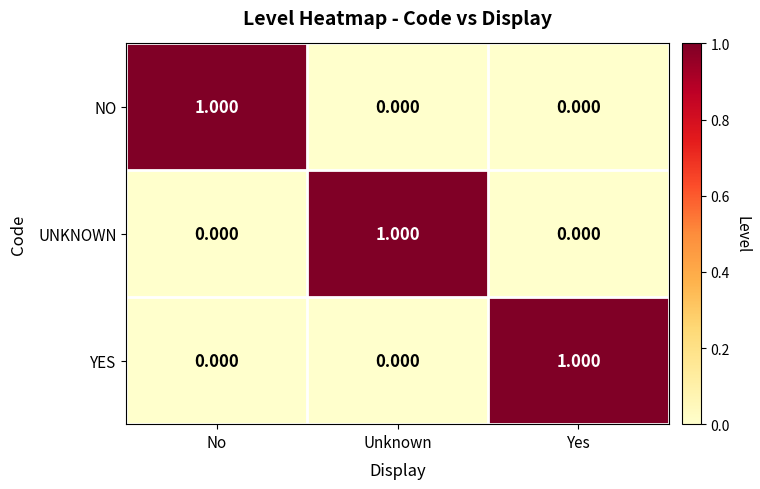

Is the value of NO at No greater than the value of UNKNOWN at No?

Yes